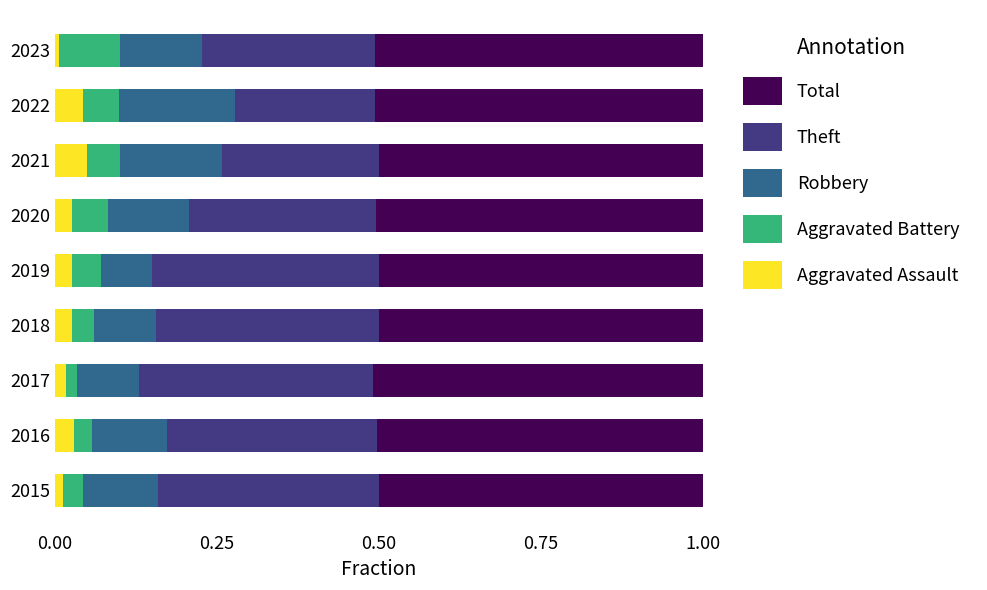

Is it true that Aggravated Assault equals 0.1 at 2022?

False